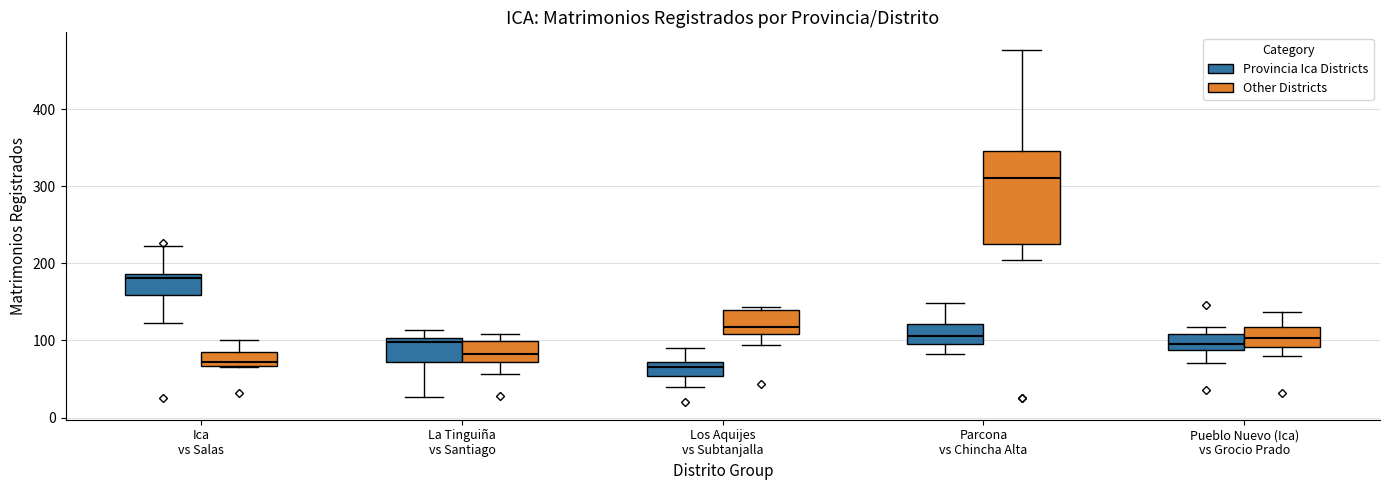

Reading left to right, read every box against the y-axis: the position of its median line, the range the box covers, and the ends of its whiskers. The values are not printed on the chart, so give them approximately, as read against the axis.

Ica vs Salas (Provincia Ica Districts): median 180, box 160 to 190, whiskers 120 to 220
Ica vs Salas (Other Districts): median 70 (just above the box's lower edge), box 70 to 90, whiskers 70 to 100
La Tinguiña vs Santiago (Provincia Ica Districts): median 100 (just below the box's upper edge), box 70 to 100, whiskers 30 to 110
La Tinguiña vs Santiago (Other Districts): median 80, box 70 to 100, whiskers 60 to 110
Los Aquijes vs Subtanjalla (Provincia Ica Districts): median 70 (just below the box's upper edge), box 50 to 70, whiskers 40 to 90
Los Aquijes vs Subtanjalla (Other Districts): median 120, box 110 to 140, whiskers 90 to 140 (just above the box's upper edge)
Parcona vs Chincha Alta (Provincia Ica Districts): median 110, box 100 to 120, whiskers 80 to 150
Parcona vs Chincha Alta (Other Districts): median 310, box 220 to 350, whiskers 210 to 480
Pueblo Nuevo (Ica) vs Grocio Prado (Provincia Ica Districts): median 100, box 90 to 110, whiskers 70 to 120
Pueblo Nuevo (Ica) vs Grocio Prado (Other Districts): median 100, box 90 to 120, whiskers 80 to 140